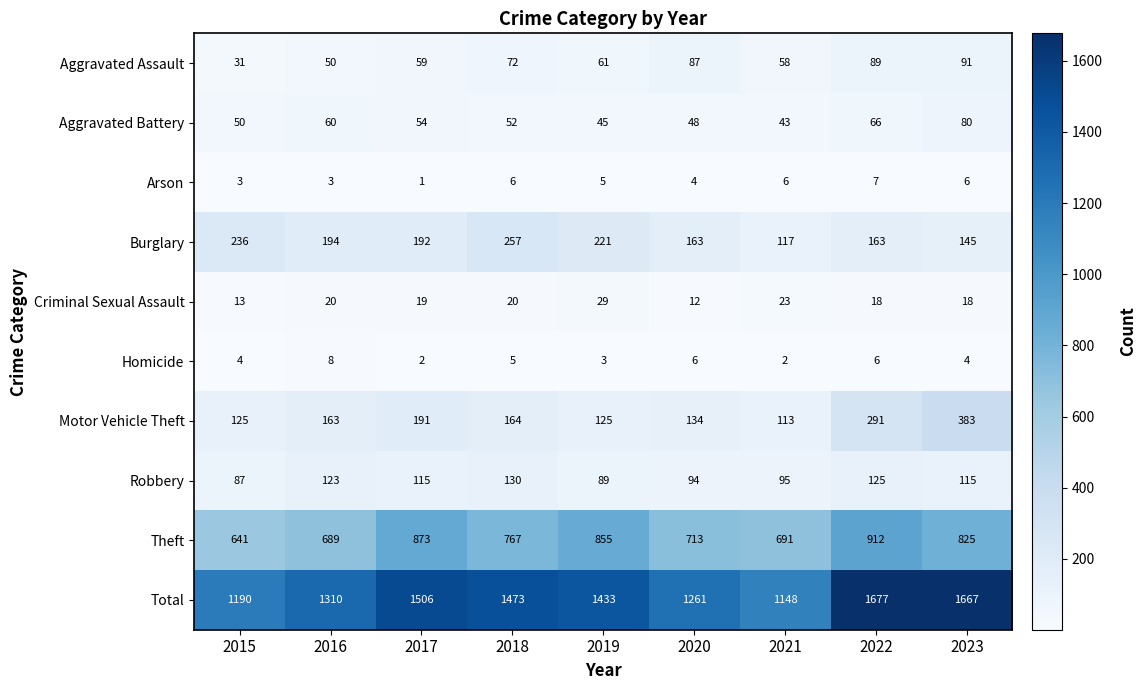

Which category has the highest value in the Total series?

2022